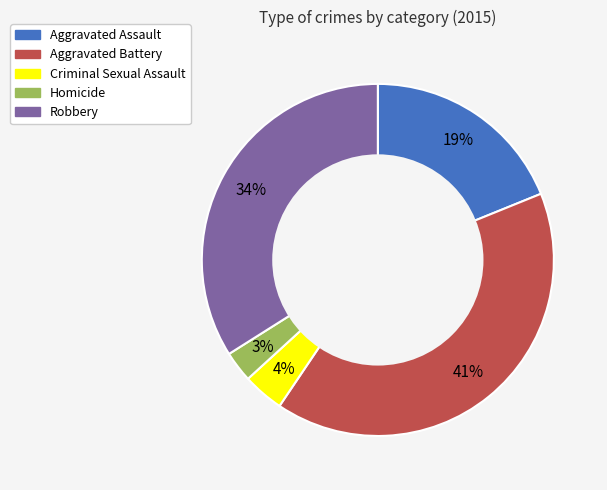

Between Aggravated Assault and Criminal Sexual Assault, which is larger?

Aggravated Assault